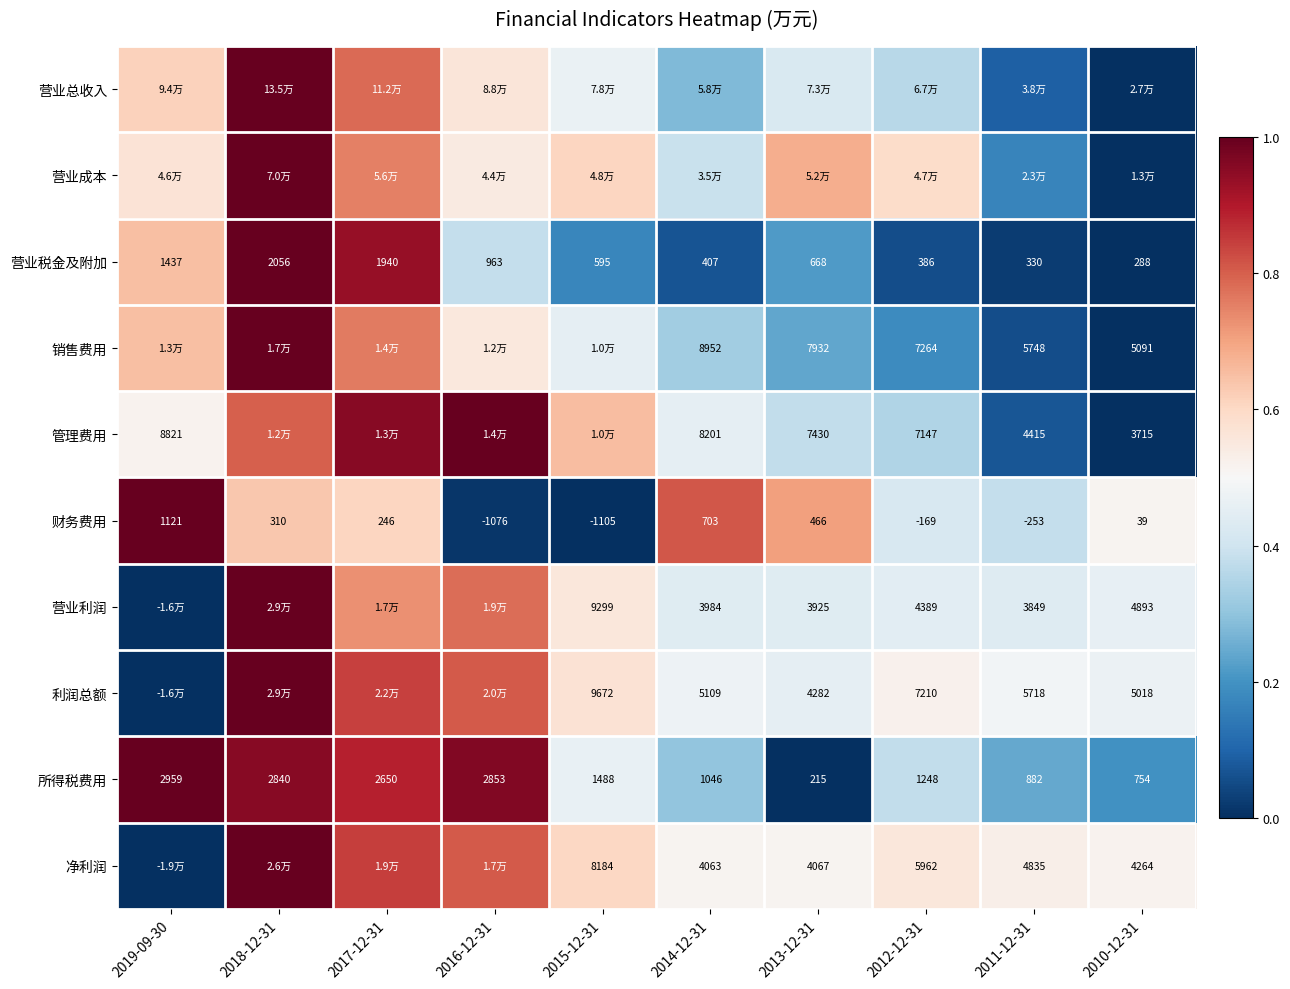

Which has a higher value, 2011-12-31 or 2010-12-31?

2011-12-31